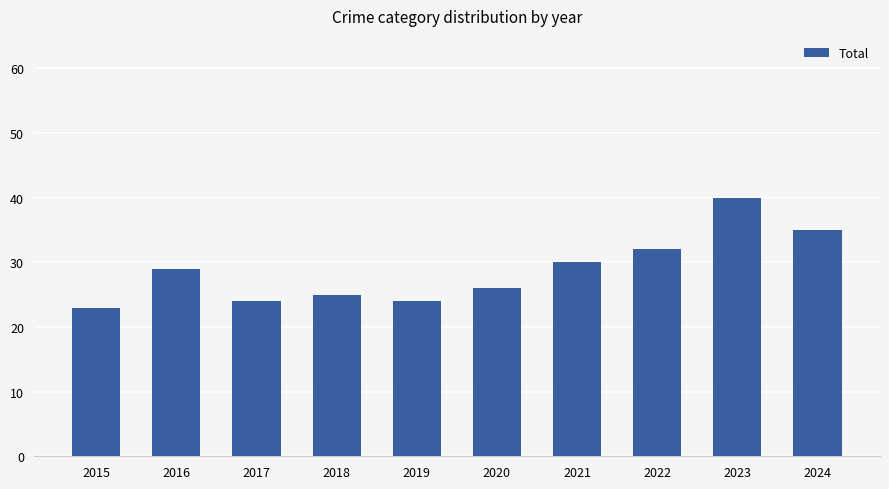

True or false: the data shows 24 at 2019.

True